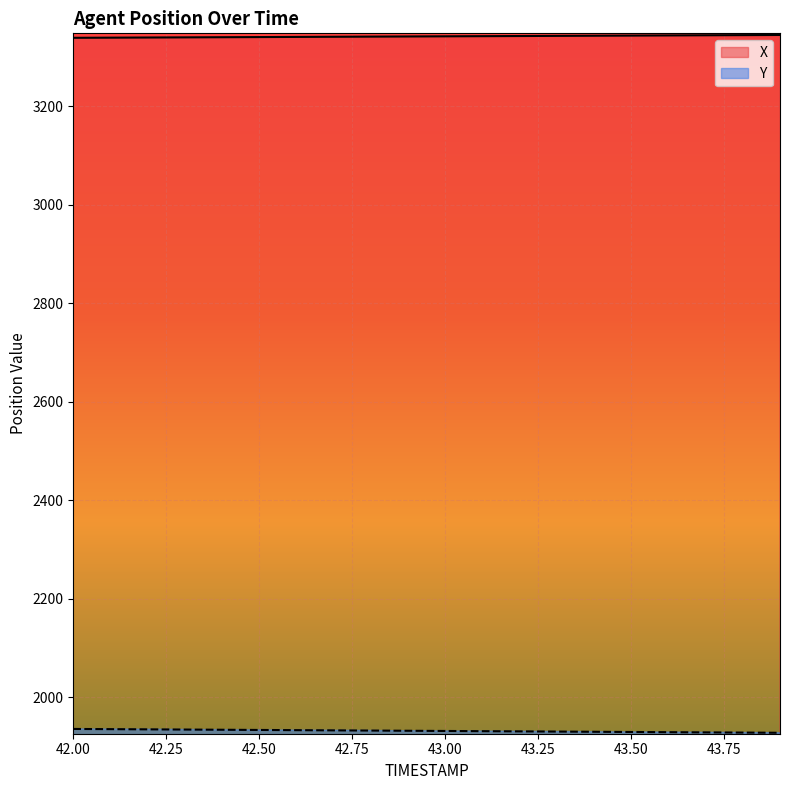

What is the value of the X point at the 2nd from the left?

3339.8